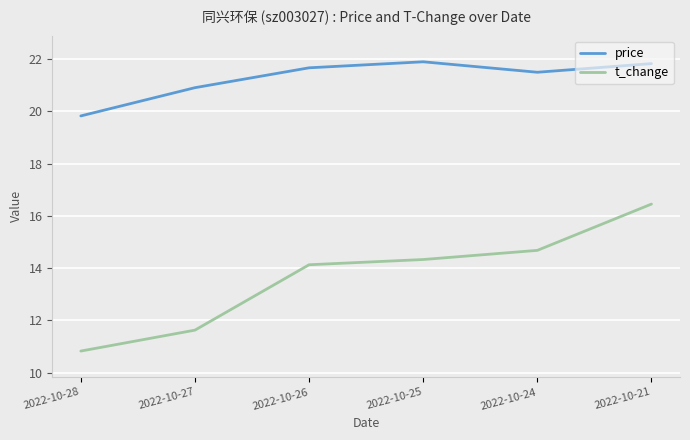

What is the total value across all series at 2022-10-27?

32.5